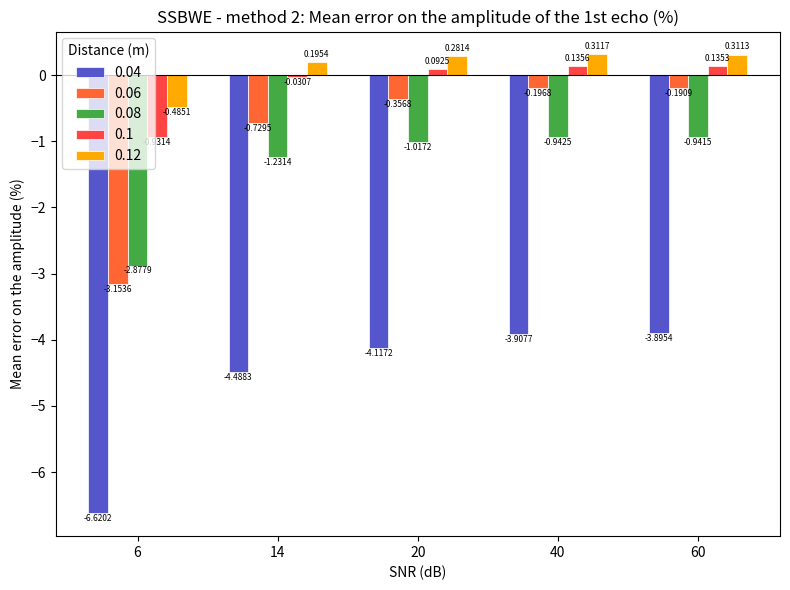

Reading left to right, transcribe all the data shown in this chart.

0.04: -6.6	-4.5	-4.1	-3.9	-3.9
0.06: -3.2	-0.7	-0.4	-0.2	-0.2
0.08: -2.9	-1.2	-1.0	-0.9	-0.9
0.1: -0.9	-0.0	0.1	0.1	0.1
0.12: -0.5	0.2	0.3	0.3	0.3